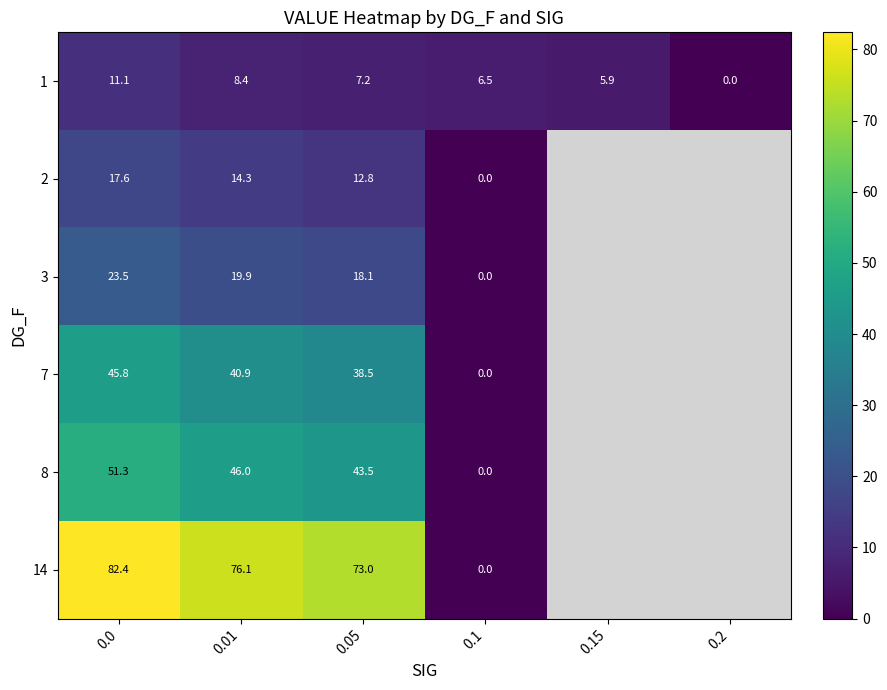

What is the total value across all series at 0.0?

231.7